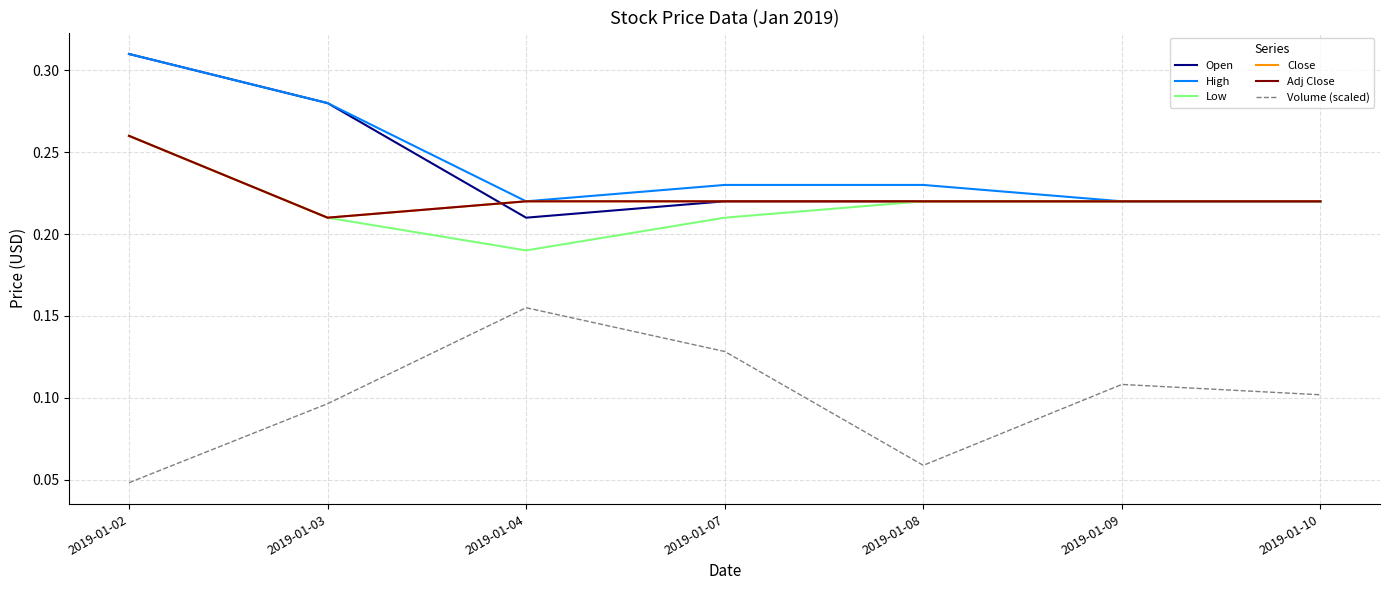

What is the total value across all series at 2019-01-09?

1.2